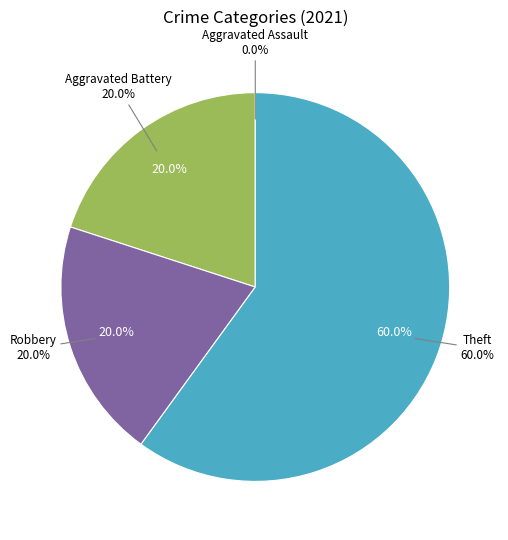

What is the ratio of the value at Theft to the value at Robbery?

3.0